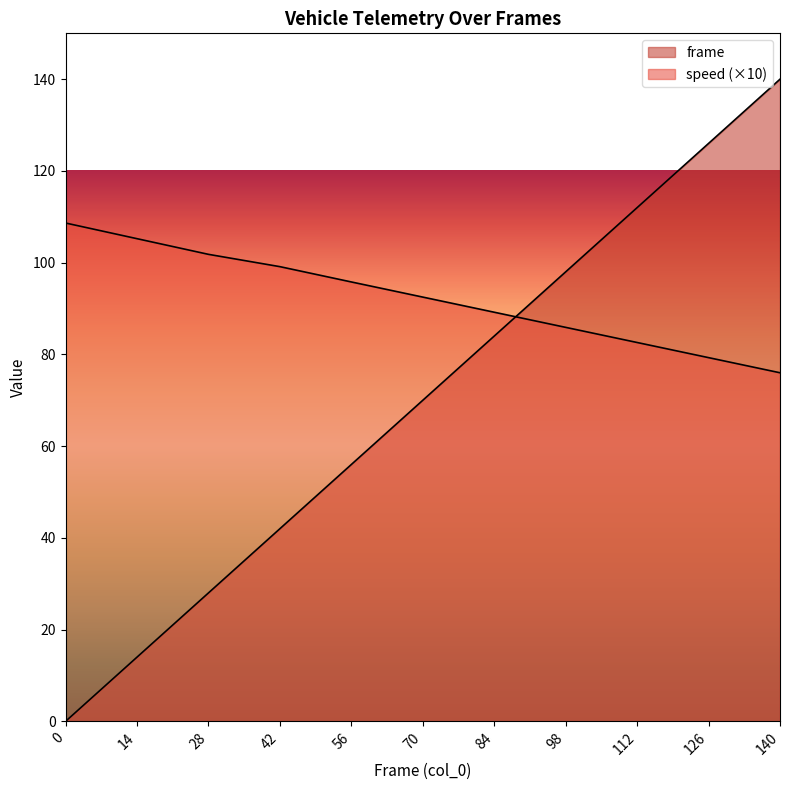

Rank the series at 84 from highest to lowest value.

speed, frame